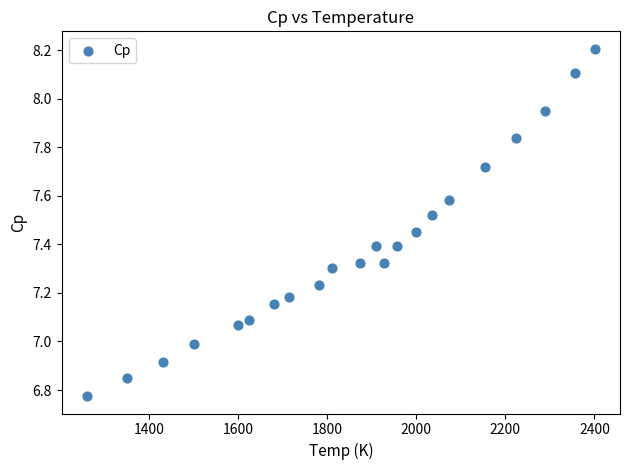

What is the range of X values (max minus min)?

1139.4